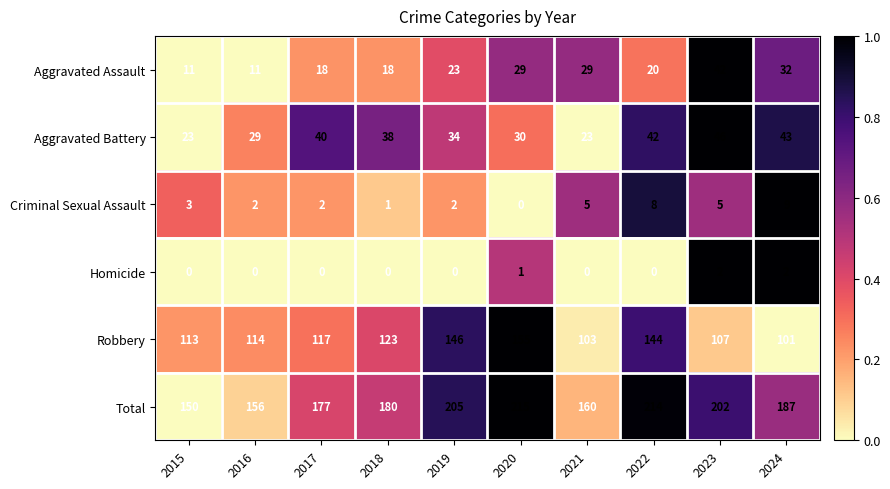

How many categories are shown in the chart?

10